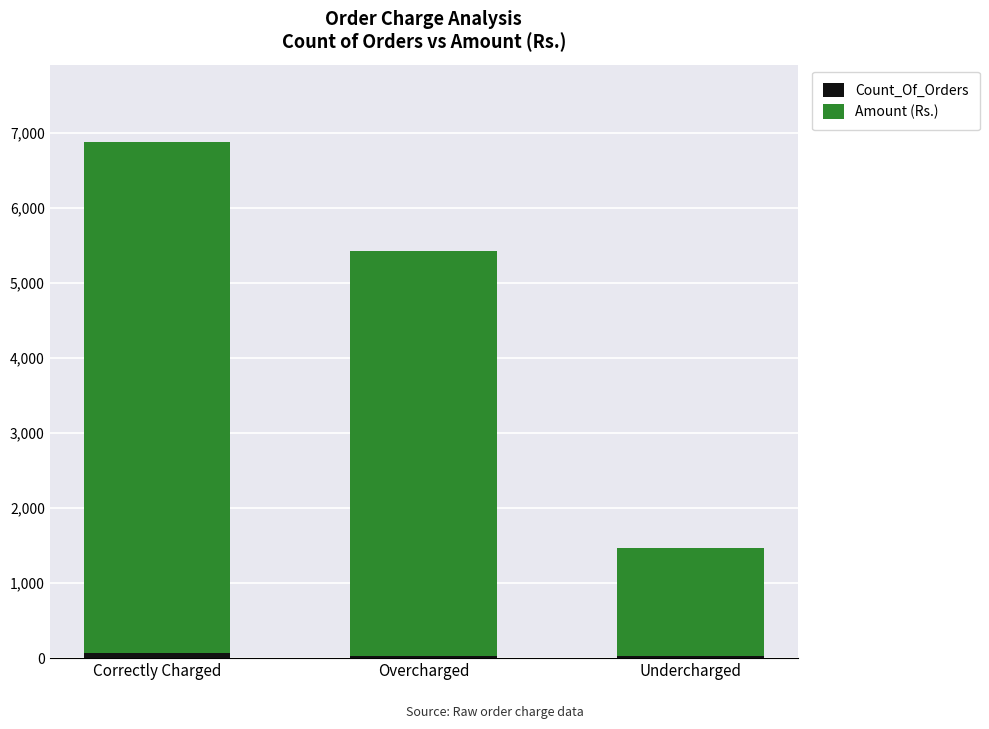

At which category is the sum across all series the highest?

Correctly Charged